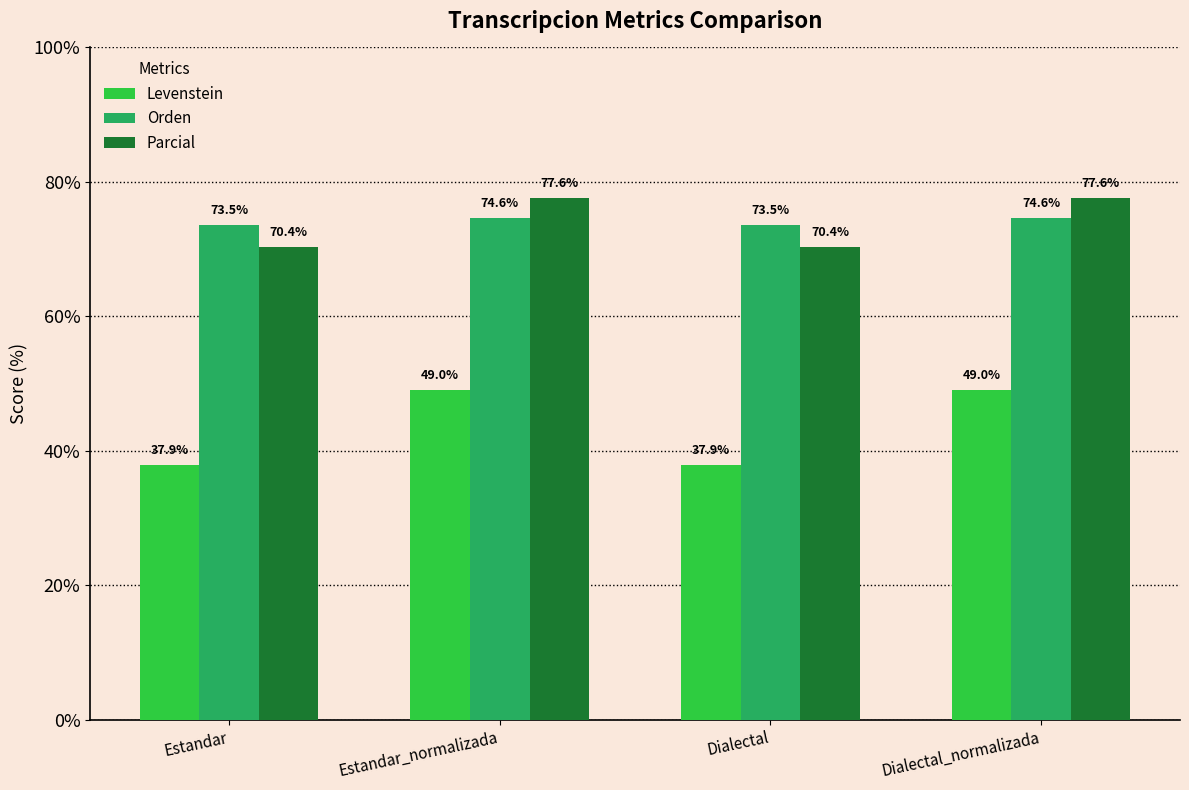

At how many categories does at least one series exceed 46?

4